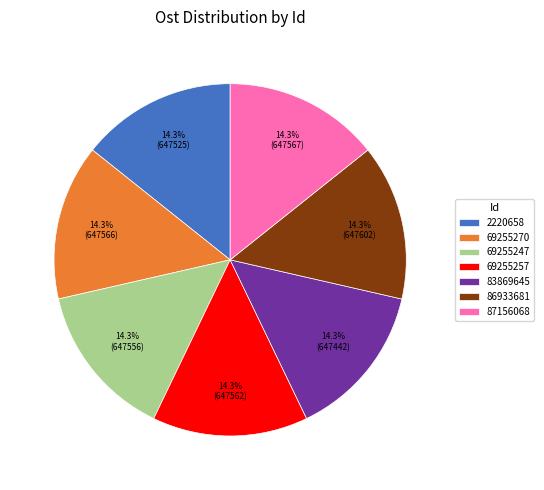

What percentage do 69255257 and 69255270 together represent?

28.6%